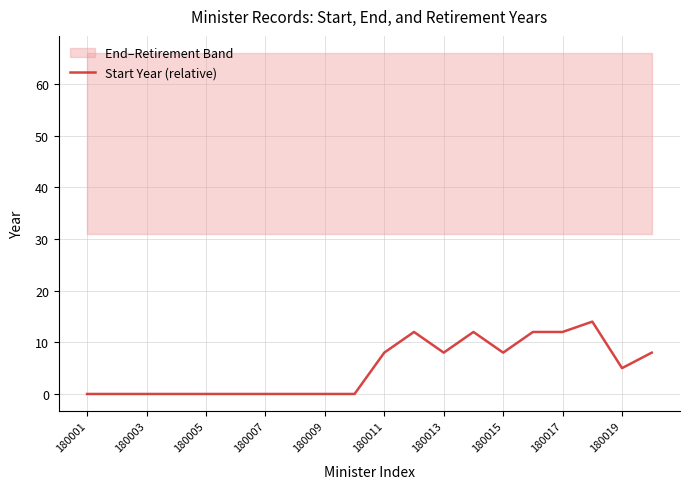

How many values are between 0 and 12?

19